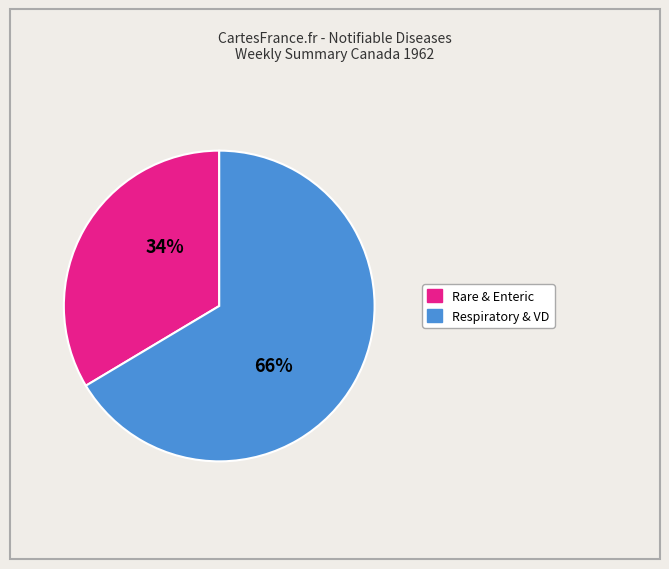

Is there any slice that represents more than half of the pie?

Yes